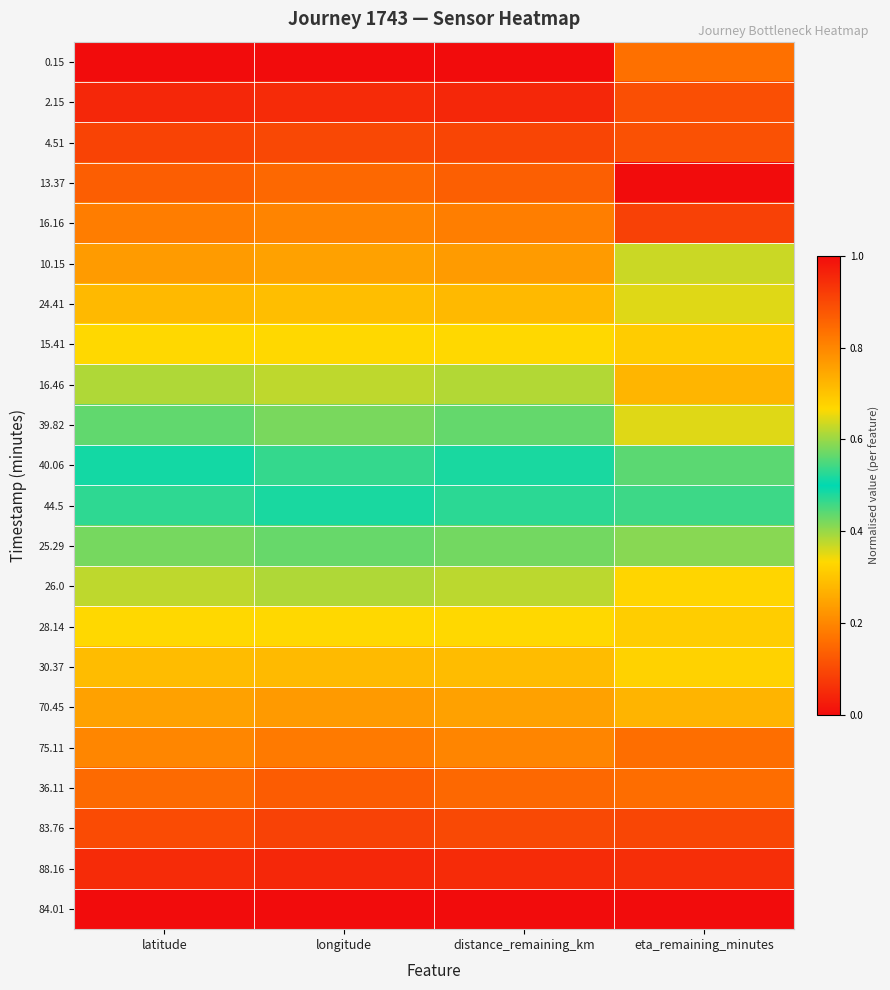

How many series are shown in this chart?

22